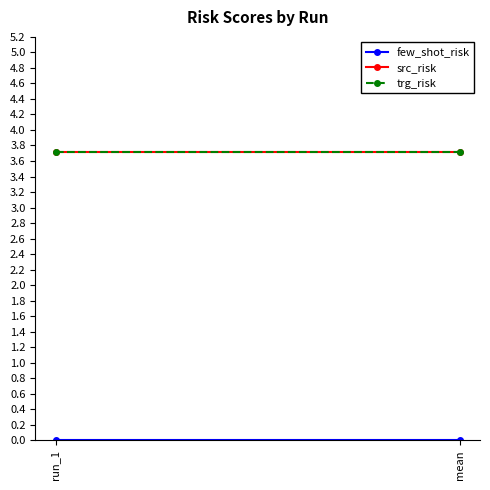

What is the sum of the src_risk values at run_1 and mean?

7.4